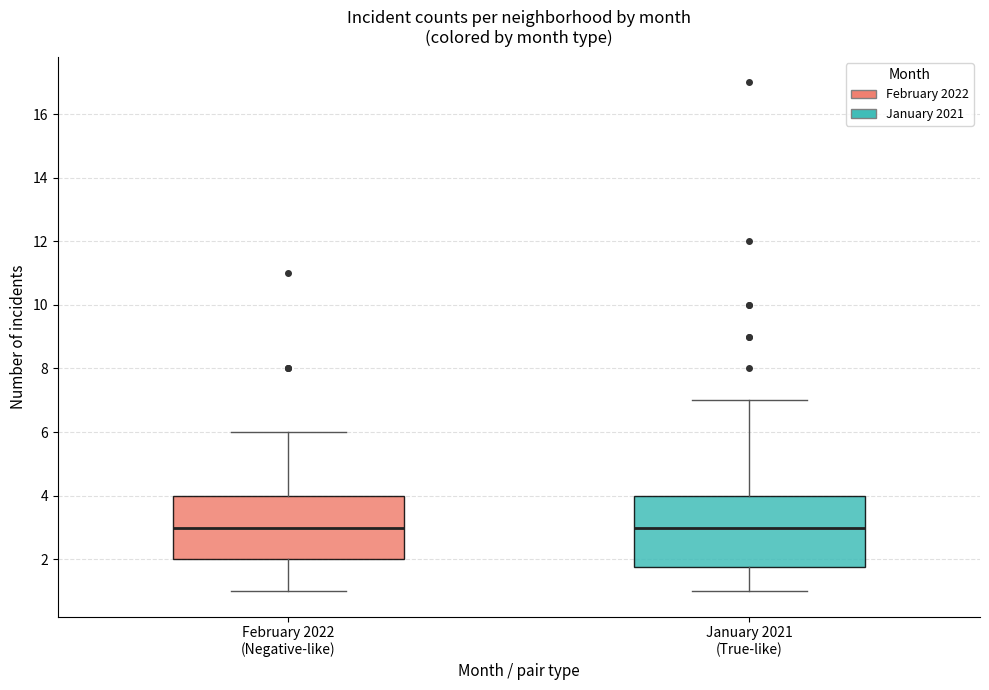

Reading left to right, read every box against the y-axis: the position of its median line, the range the box covers, and the ends of its whiskers. The values are not printed on the chart, so give them approximately, as read against the axis.

February 2022 (Negative-like): median 3.0, box 2.0 to 4.0, whiskers 1.0 to 6.0
January 2021 (True-like): median 3.0, box 1.8 to 4.0, whiskers 1.0 to 7.0